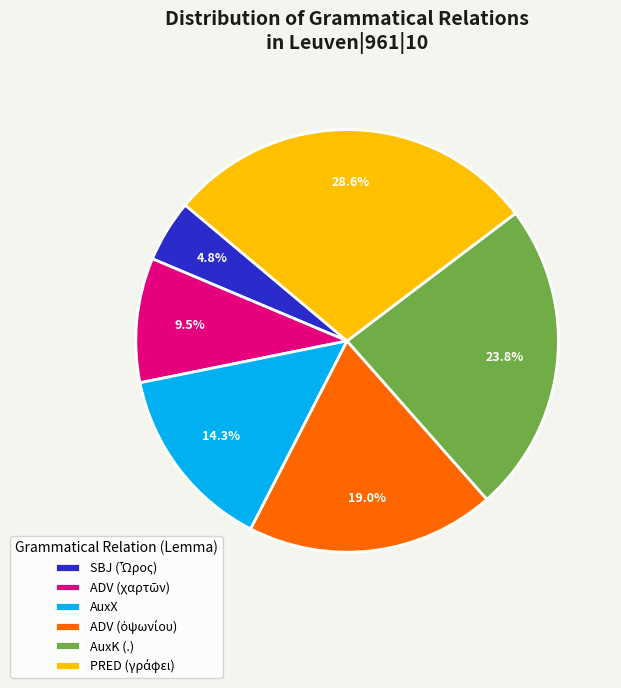

How many slices are in this pie chart?

6